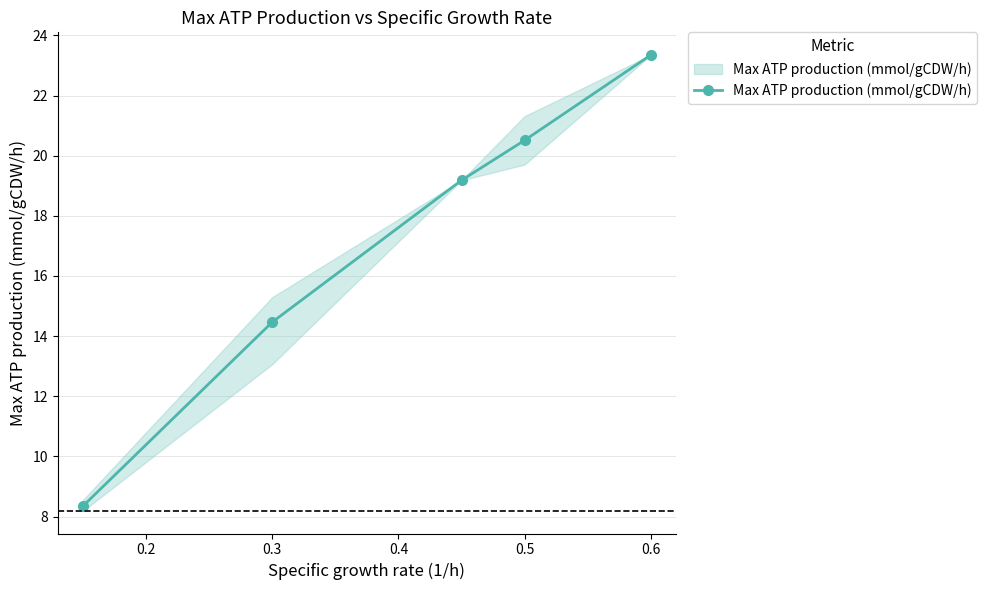

What is the smallest value displayed?

8.4